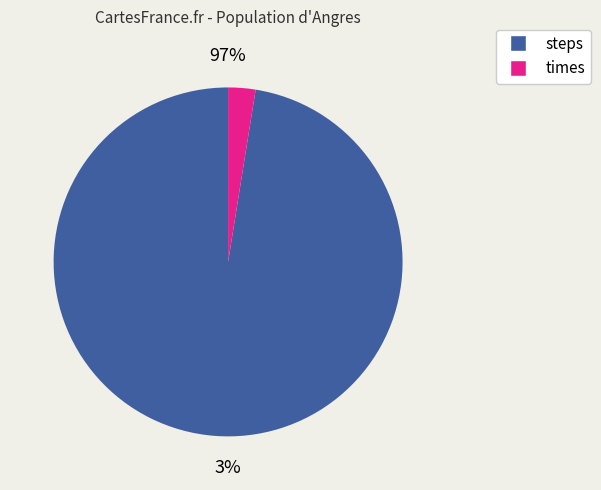

Which category accounts for the majority?

steps